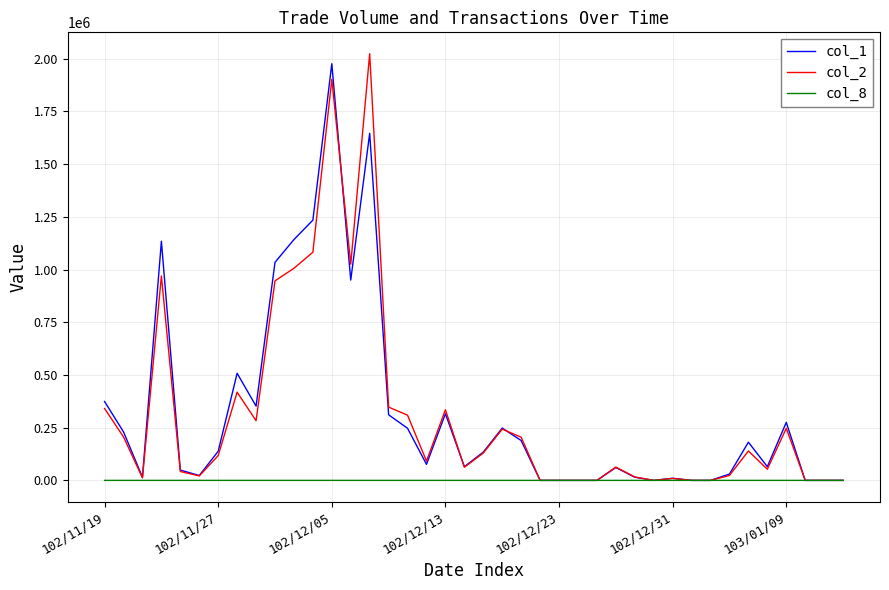

Rank the series by their maximum value, from lowest to highest.

col_8, col_1, col_2